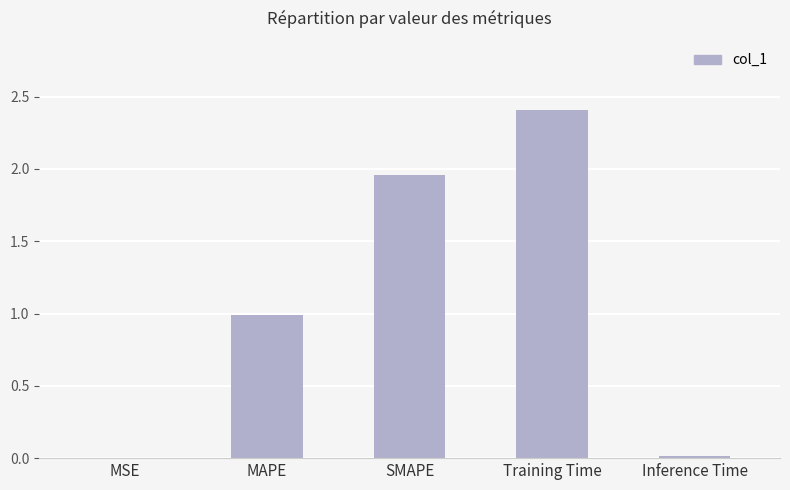

Which label corresponds to the largest value in the chart?

Training Time